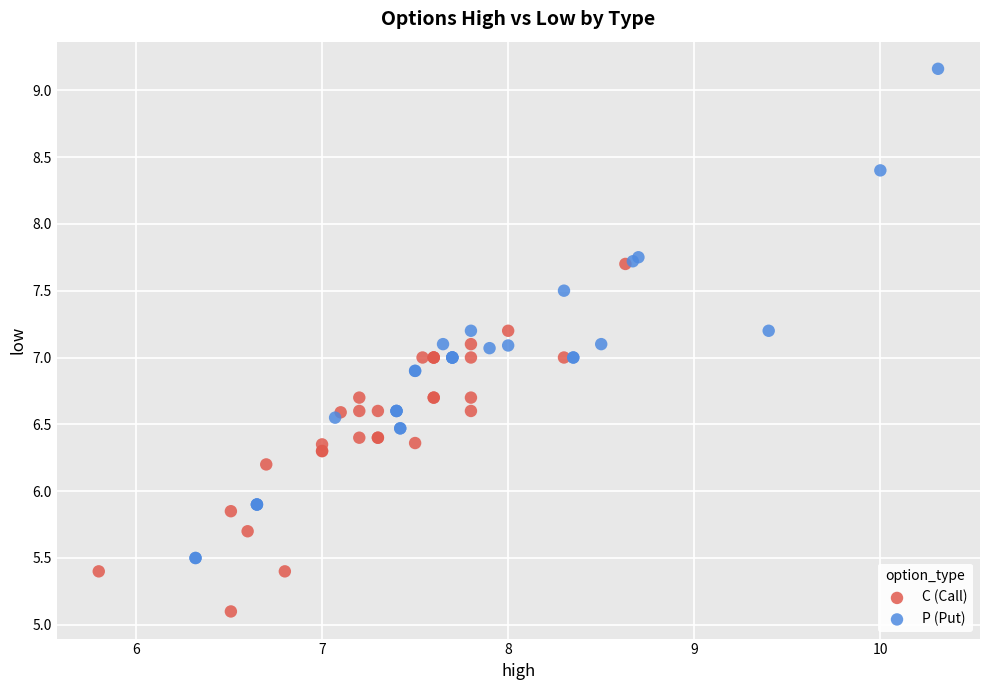

Which series has the largest Y range (max minus min)?

P (Put)